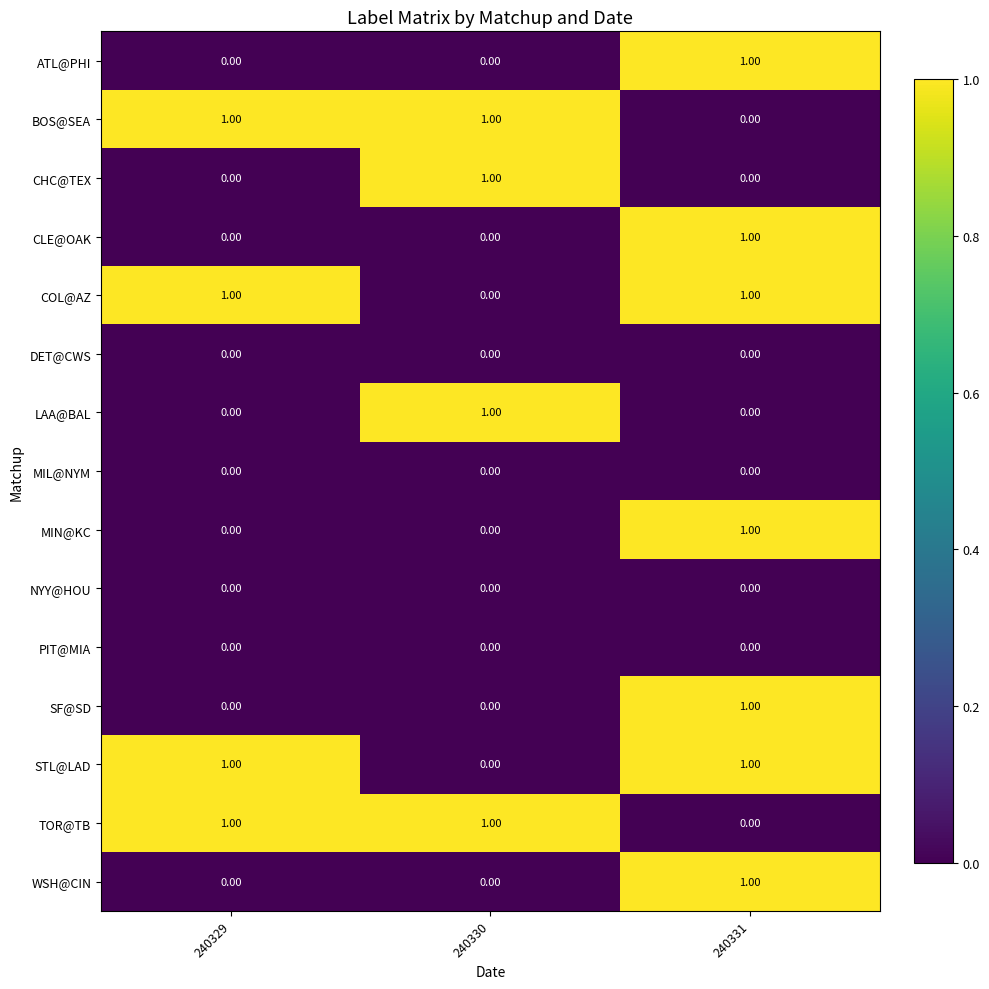

At which category is the sum across all series the highest?

240331